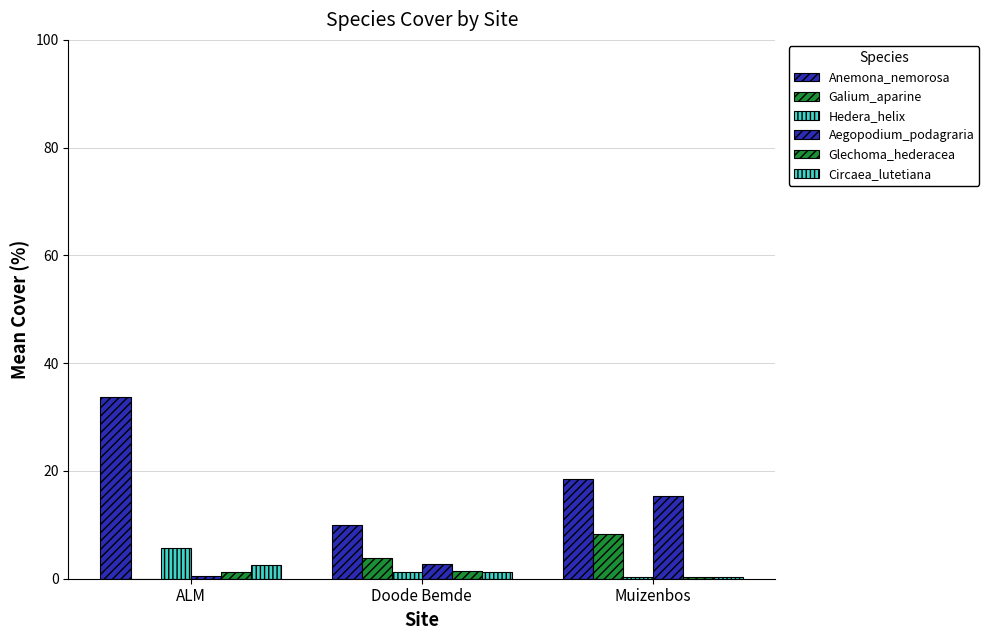

What is the sum of all Circaea_lutetiana values?

4.1